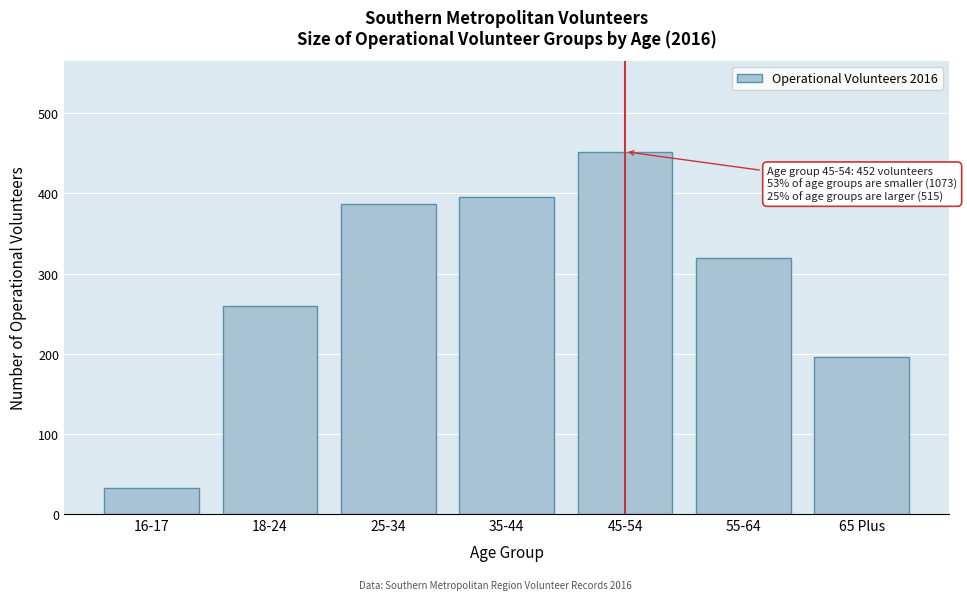

Reading right to left, list all the values displayed in this chart.

65 Plus=196	55-64=319	45-54=452	35-44=395	25-34=387	18-24=259	16-17=32